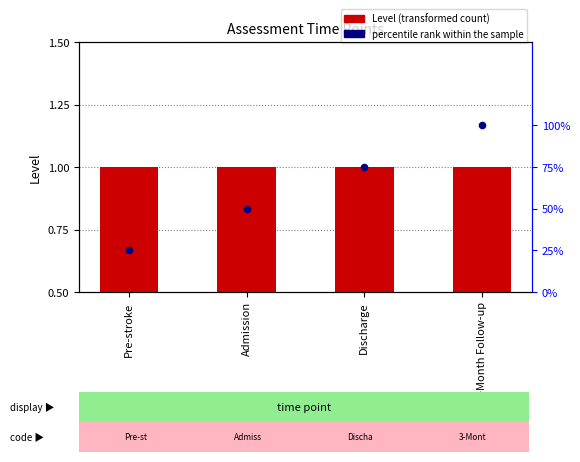

Which series reaches the maximum Y coordinate?

Level